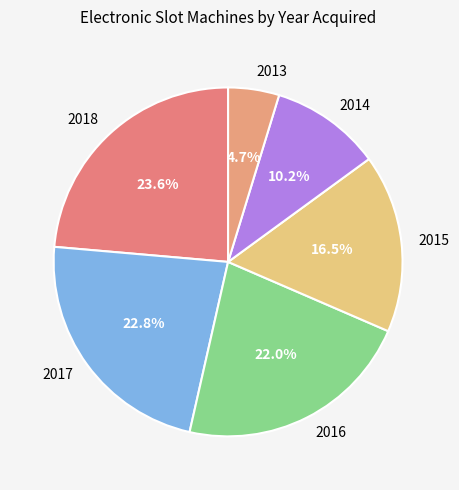

Between 2016 and 2015, which is larger?

2016